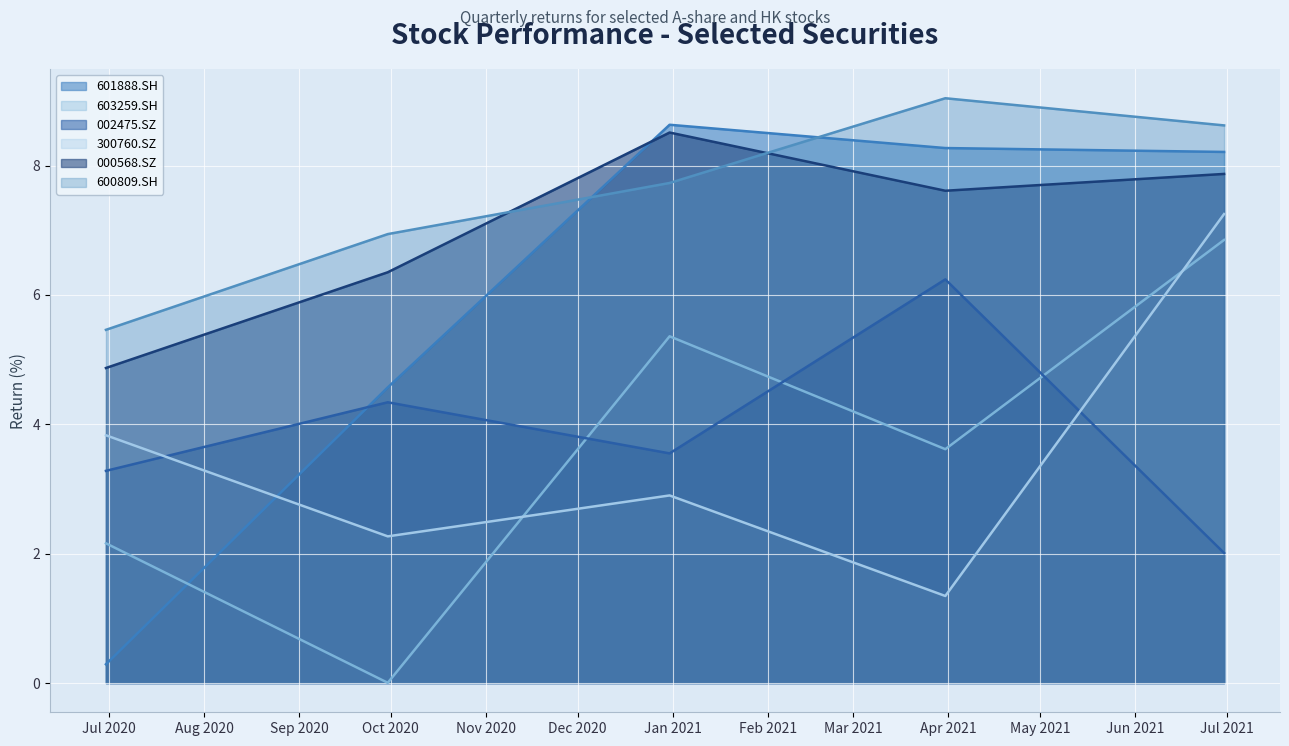

What is the difference between the second highest and minimum values in the 000568.SZ series?

3.0